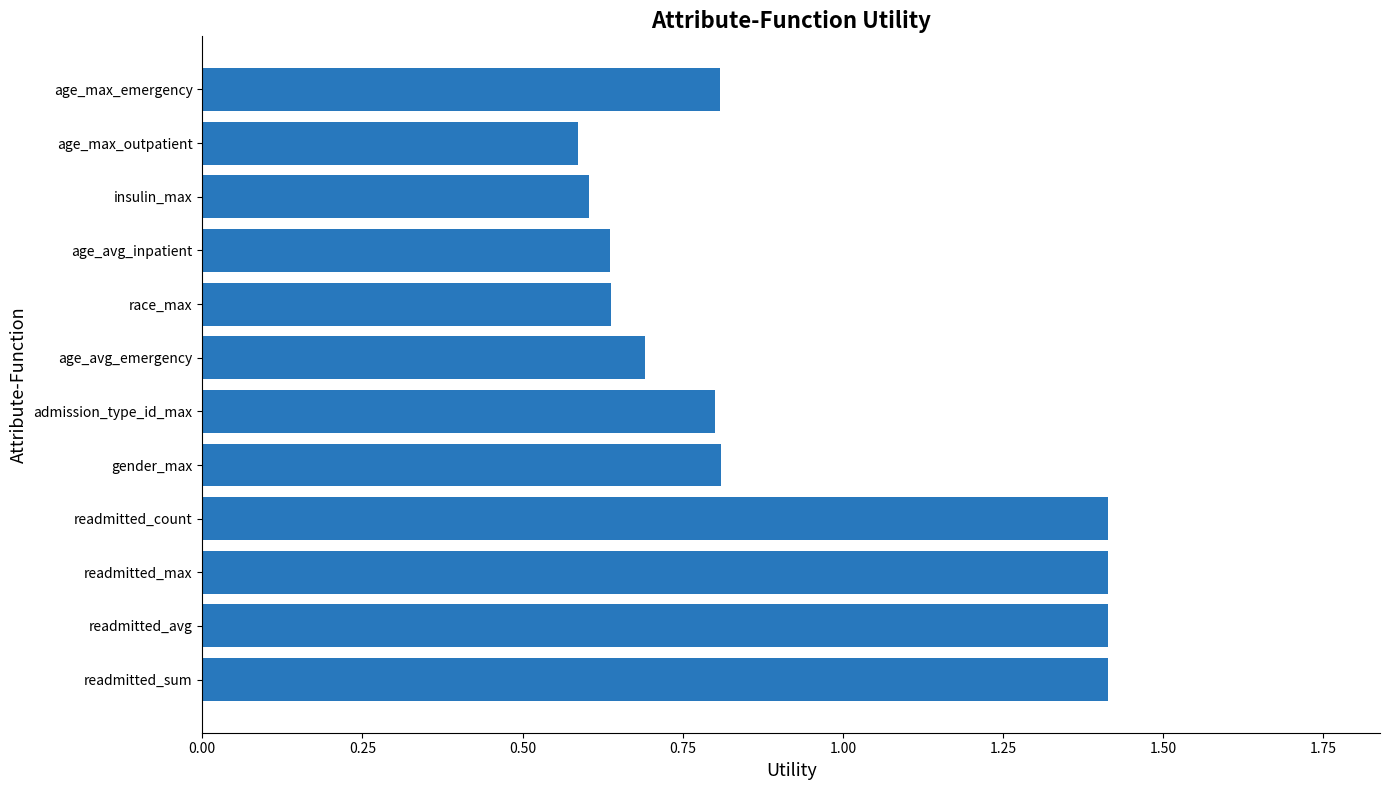

Between admission_type_id_max and readmitted_avg, which is larger?

readmitted_avg